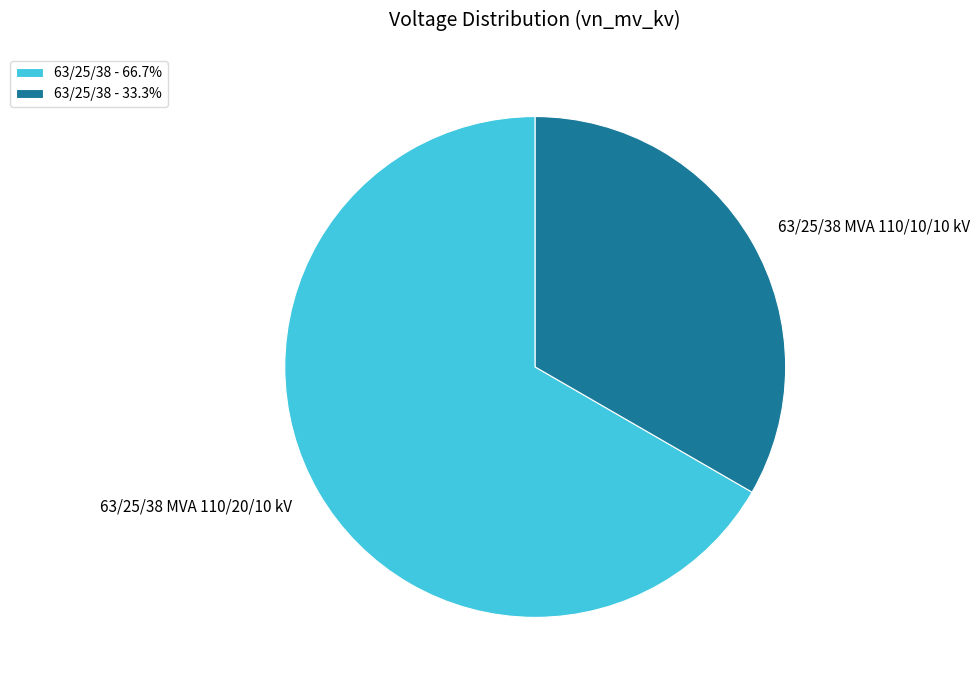

Does 63/25/38 - 33.3% represent more than half of the total?

No